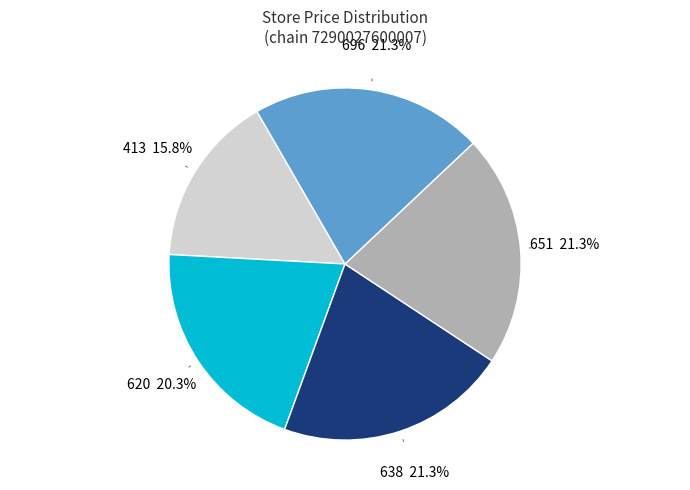

Is there a majority slice in this chart?

No